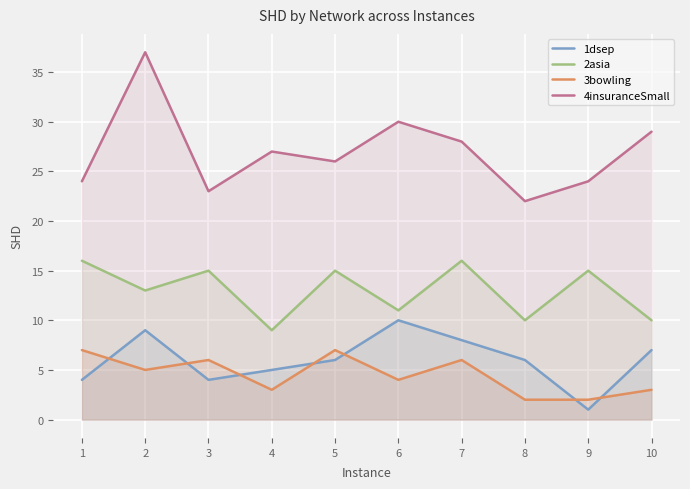

Which series has the widest spread of values?

4insuranceSmall